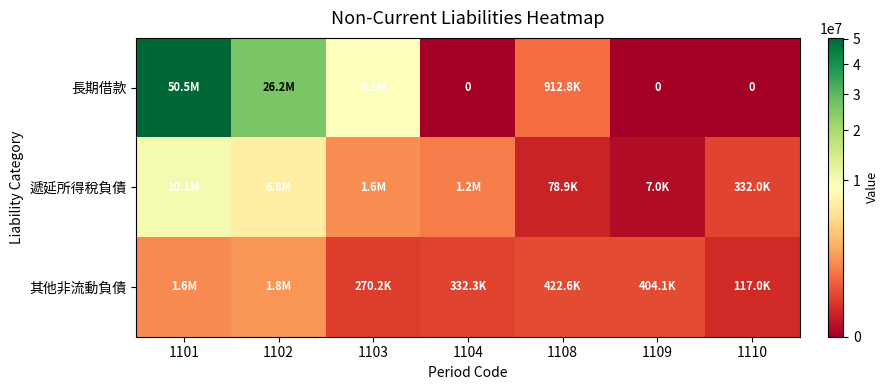

How many distinct data groups are displayed?

3